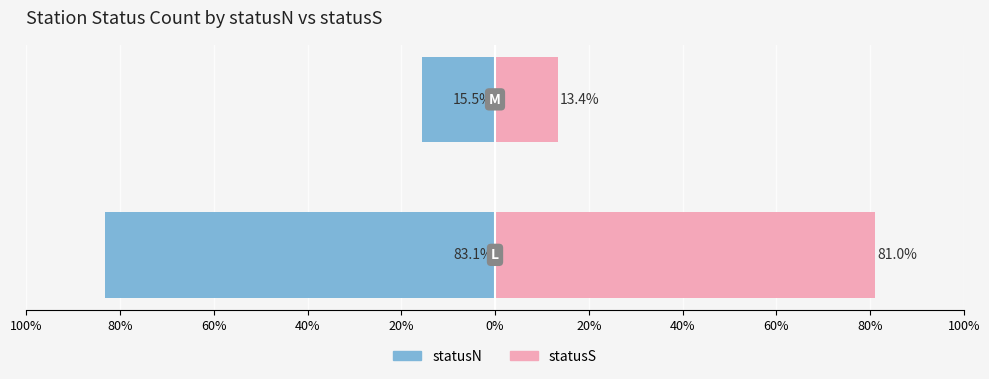

Between 20% and 40%, which is larger?

40%